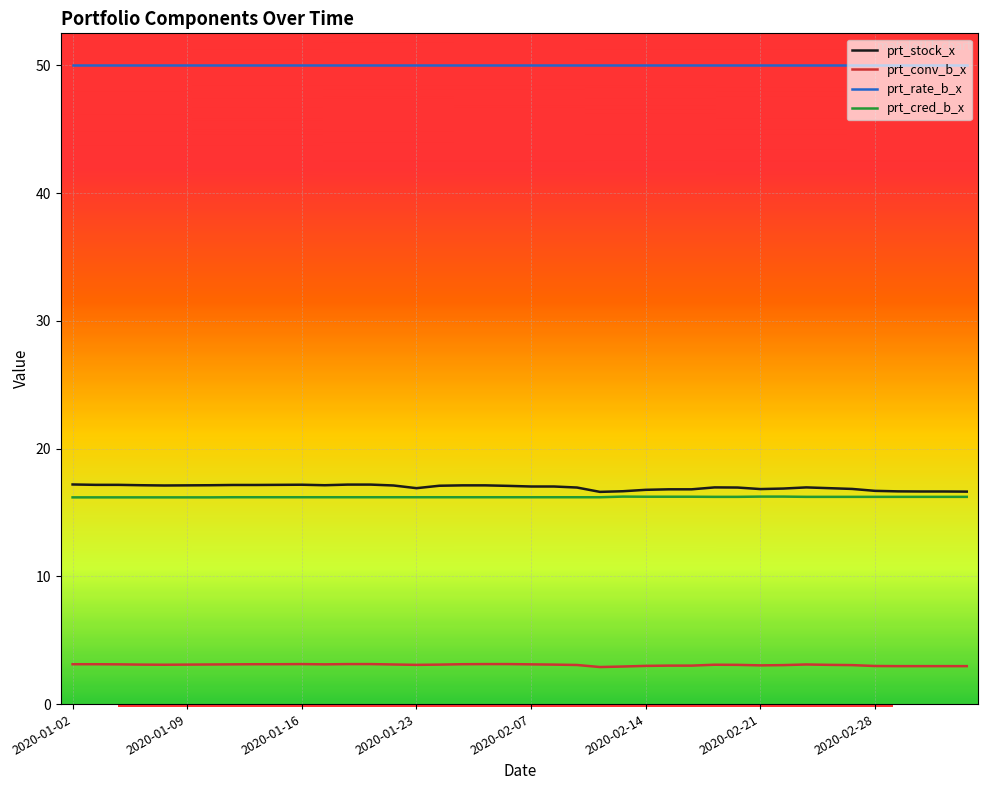

Which series has the largest total across all categories?

prt_rate_b_x